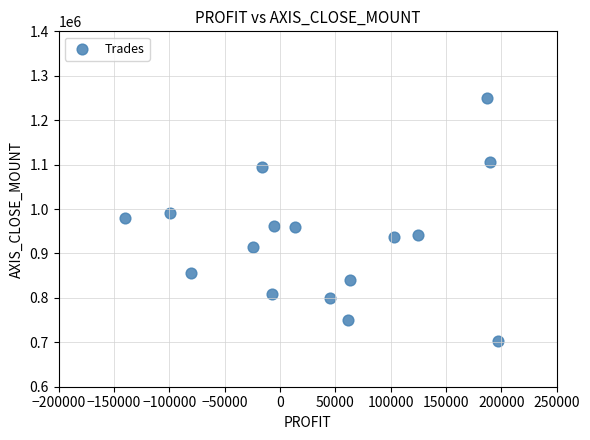

What is the range of Y values (max minus min)?

547000